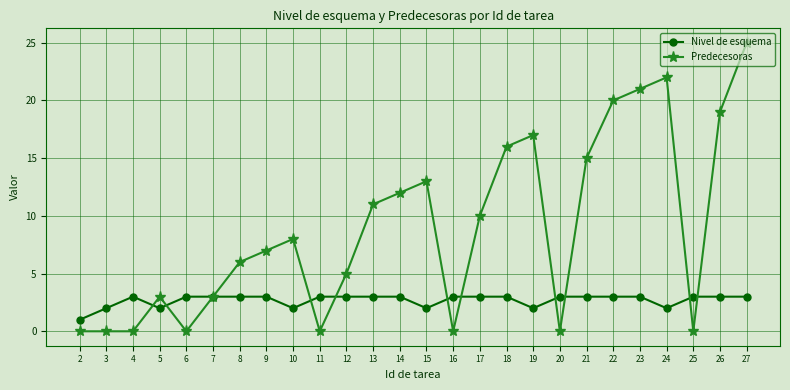

Read the Nivel de esquema value at 23.

3